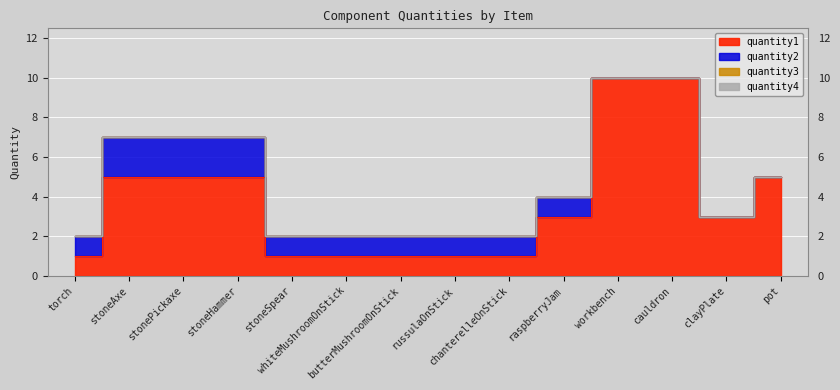

Which series has the largest total across all categories?

quantity1